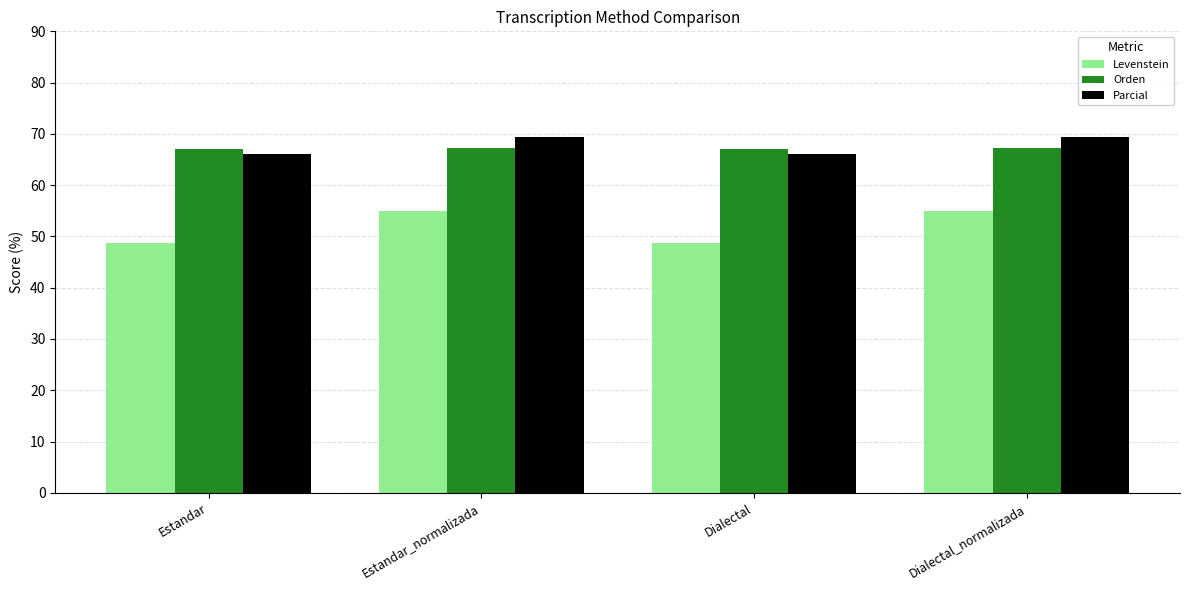

How many data points in Levenstein are above 54?

2